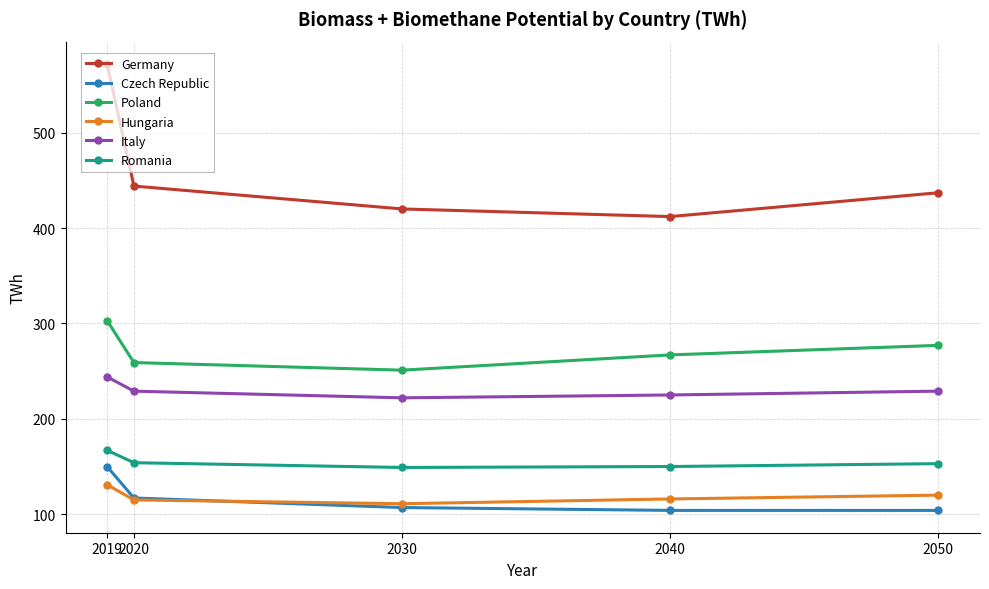

The value of Hungaria at 2020 is 115. True or false?

True